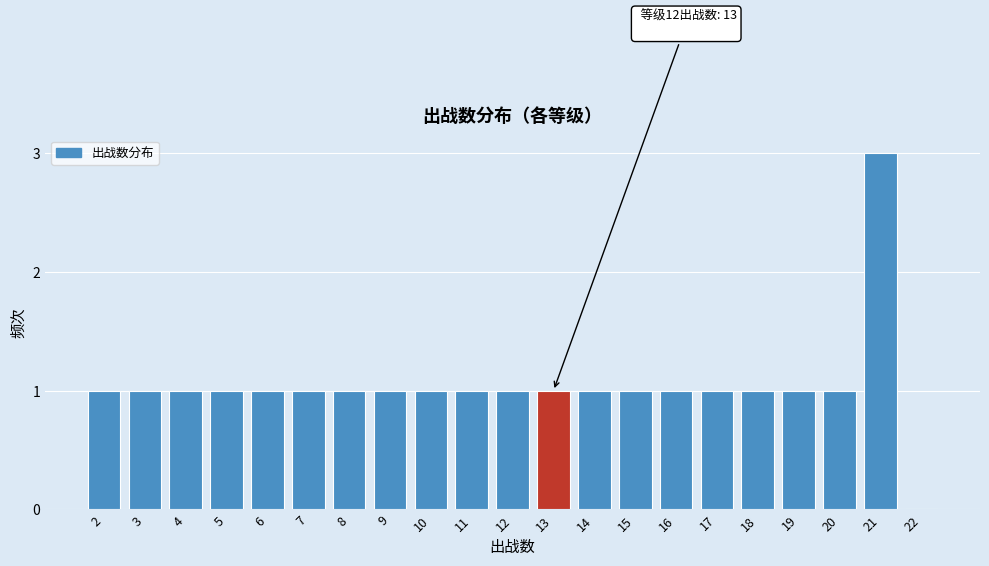

Reading left to right, transcribe all the data shown in this chart.

2=1	3=1	4=1	5=1	6=1	7=1	8=1	9=1	10=1	11=1	12=1	13=1	14=1	15=1	16=1	17=1	18=1	19=1	20=1	21=3	22=0